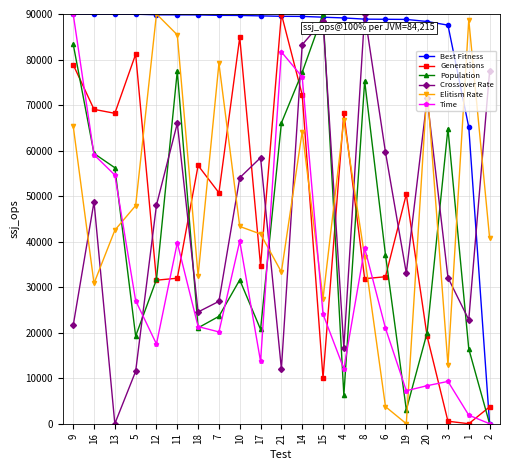

At which category is the sum across all series the highest?

14